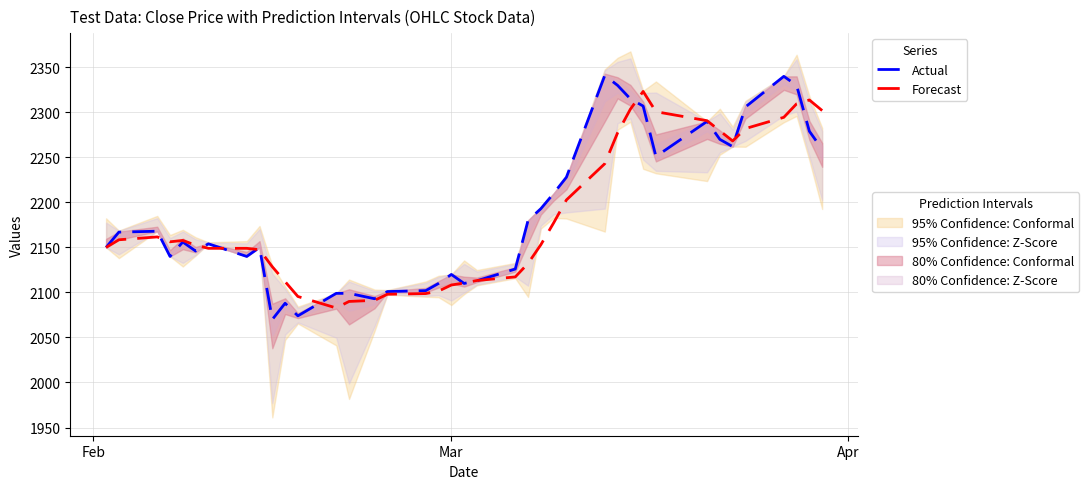

What is the minimum value for Forecast?

2082.8